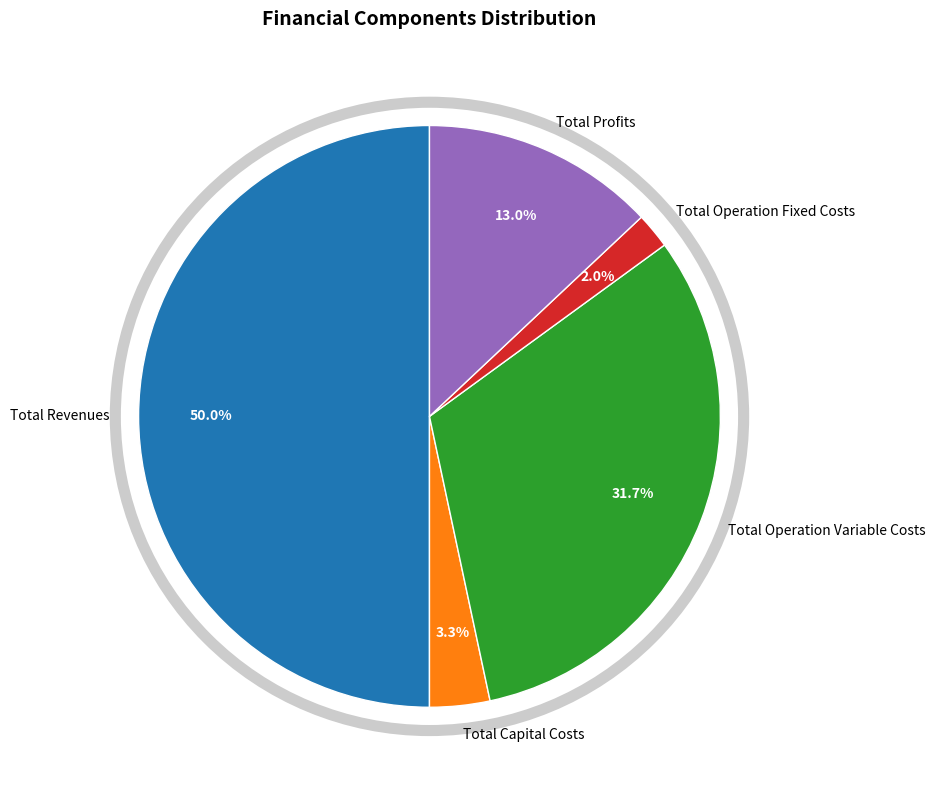

Count the number of slices in the pie.

5